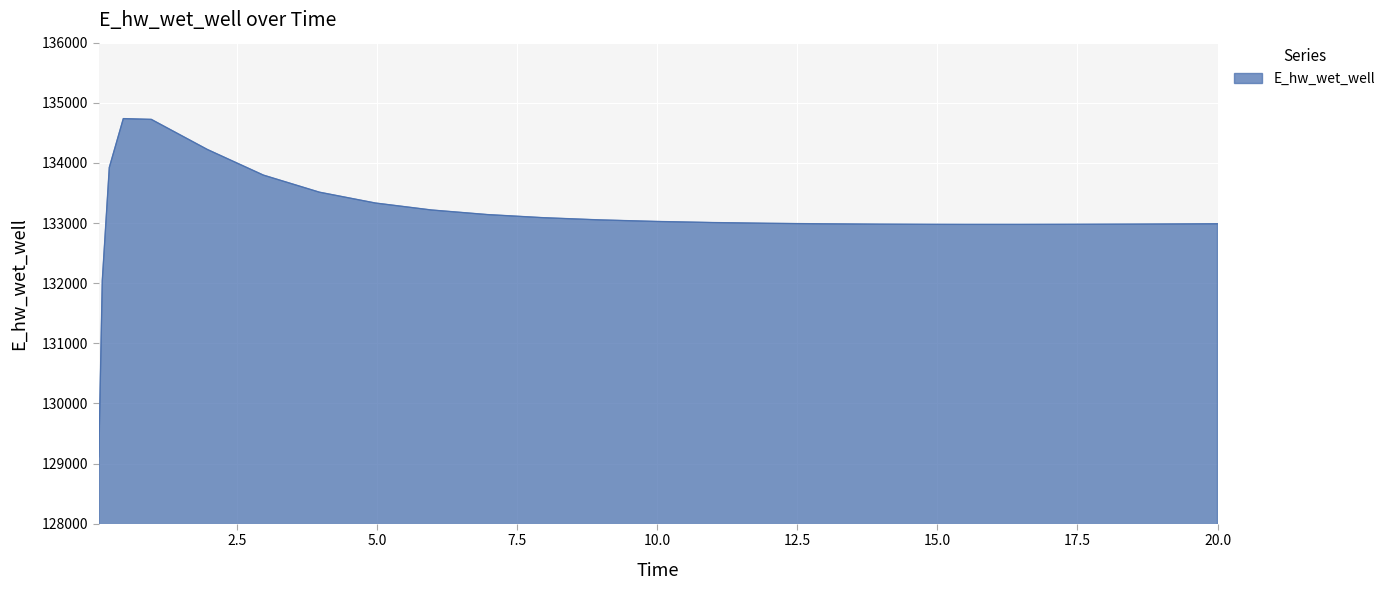

What is the sum of all values?

3327780.5